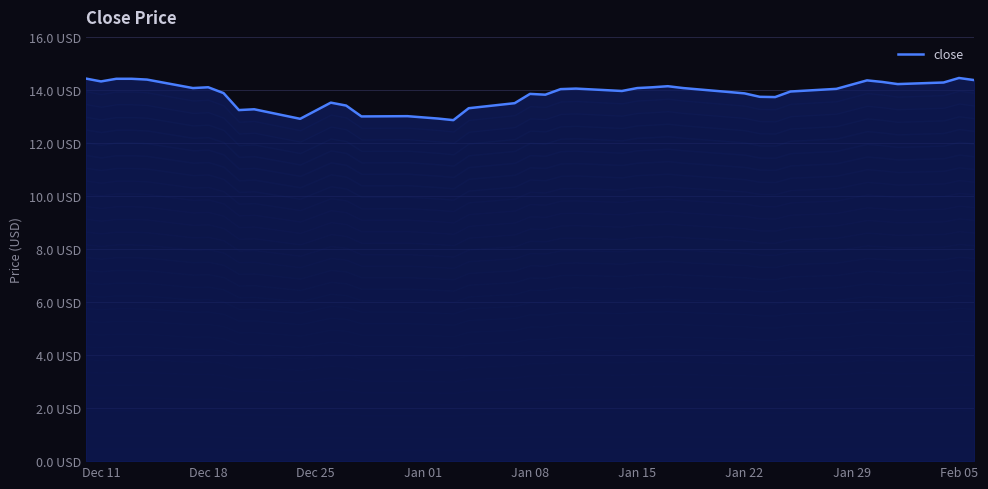

What is the difference between the second highest and minimum values?

1.6